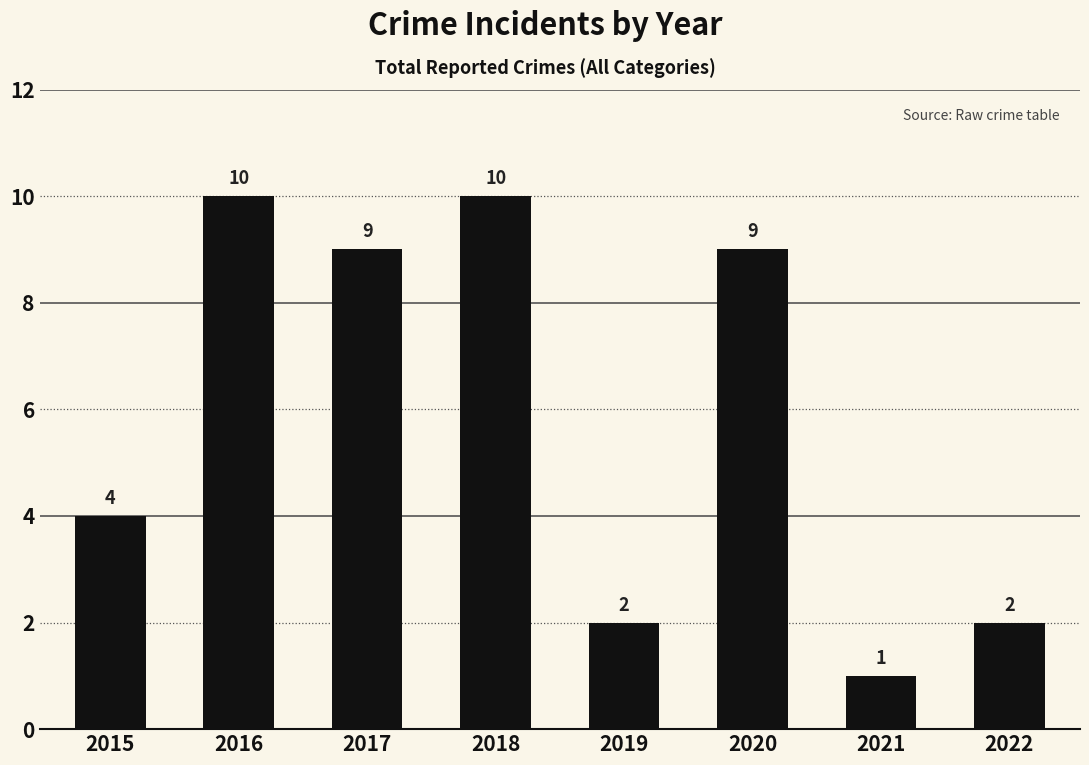

At which category does the chart reach its minimum across all series?

2021